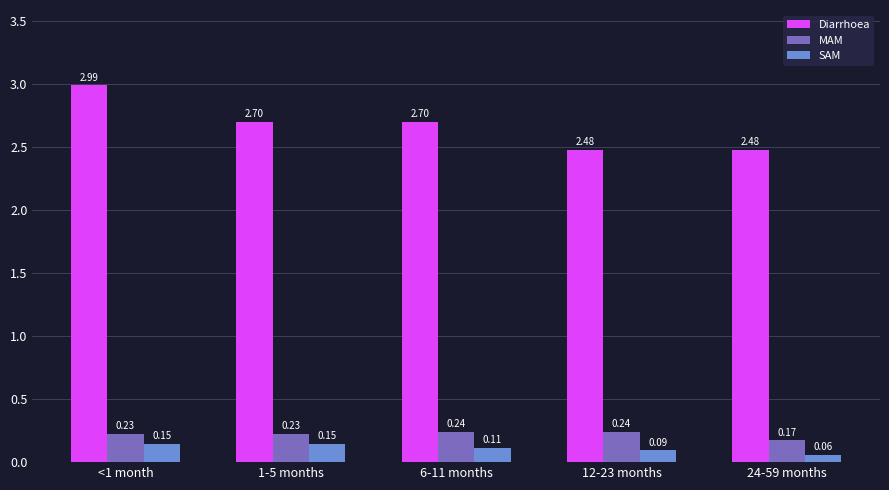

What is the sum of all MAM values?

1.1